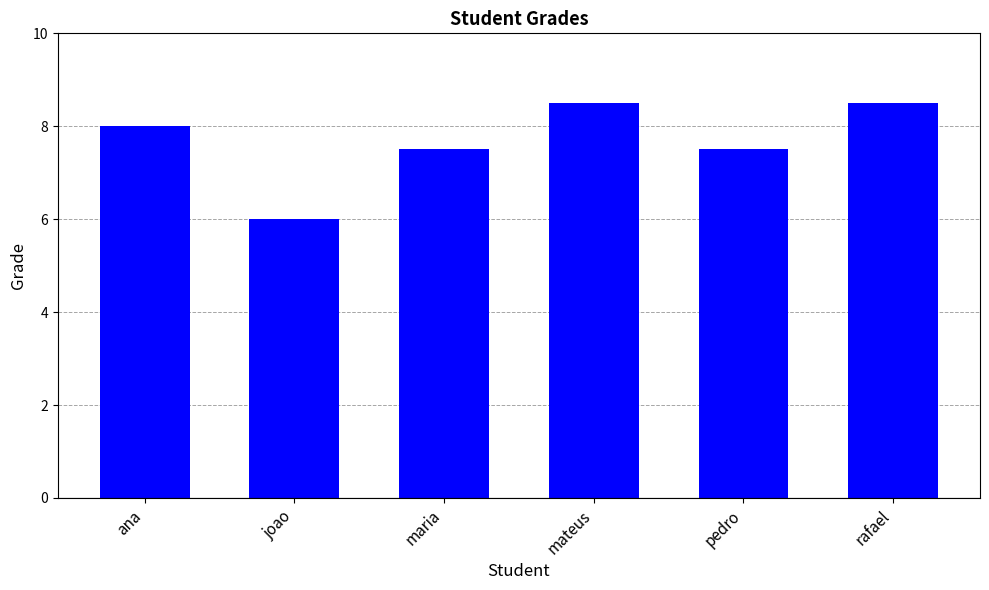

What is the change in value from pedro to rafael?

+1.0